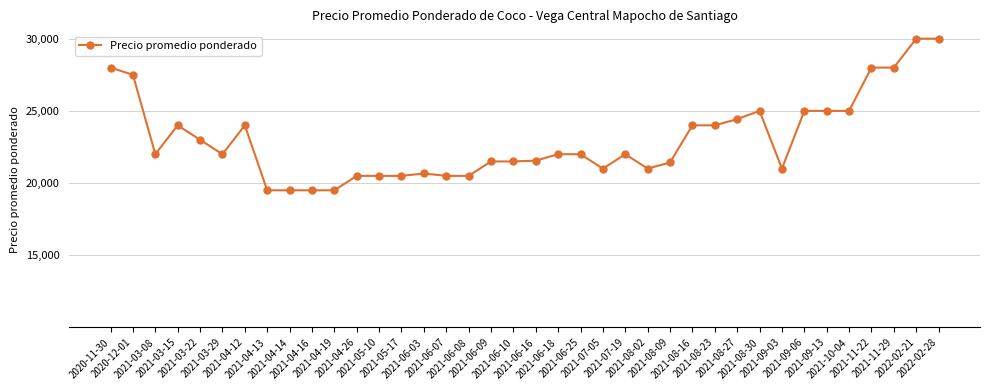

What position from the right is 2022-02-21?

2